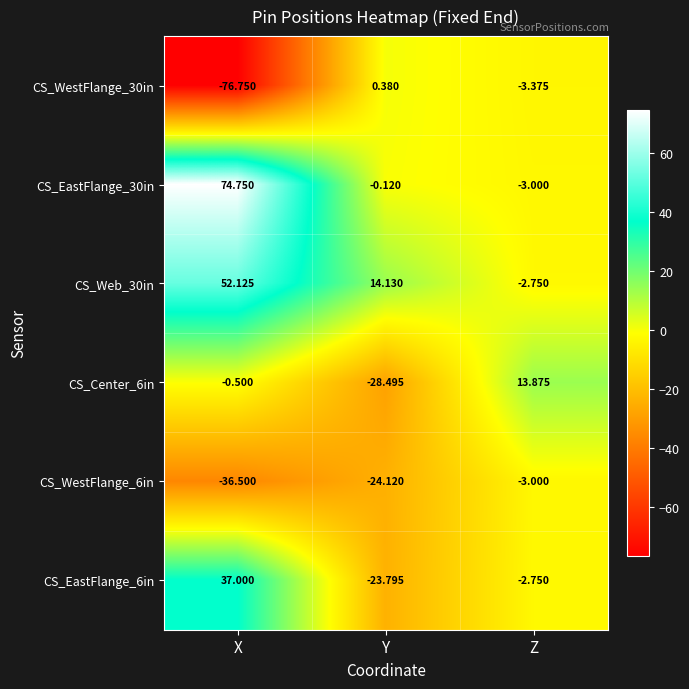

Is the value of CS_WestFlange_6in at X greater than the value of CS_EastFlange_6in at Y?

No